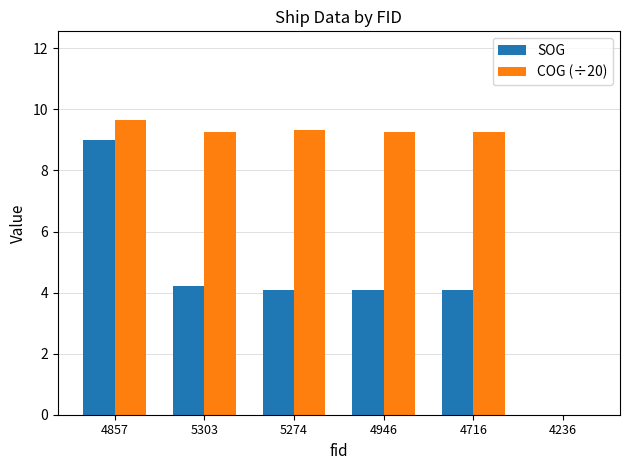

What is the highest value of the SOG series?

9.0